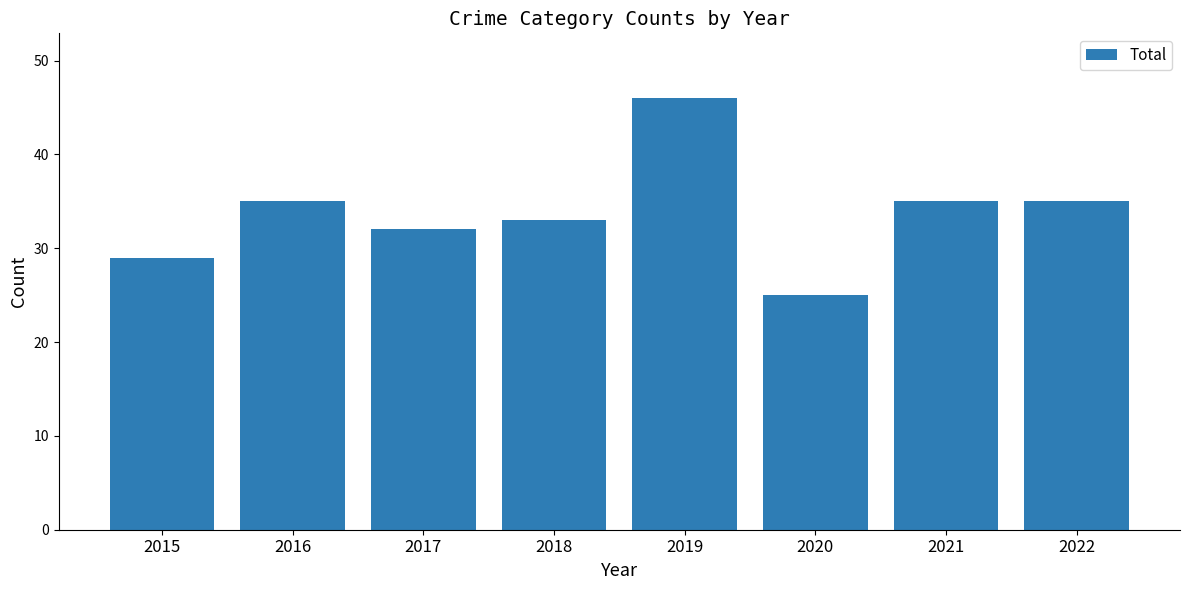

The value at 2015 is 16. True or false?

False